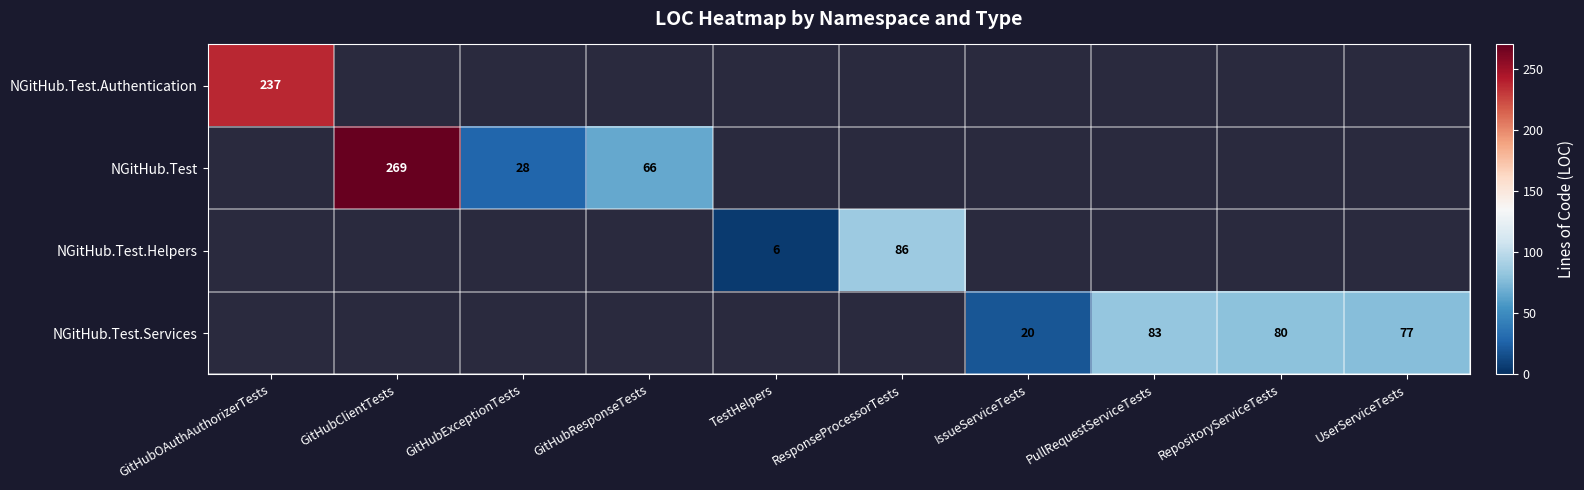

Is it true that NGitHub.Test.Services equals 132 at RepositoryServiceTests?

False